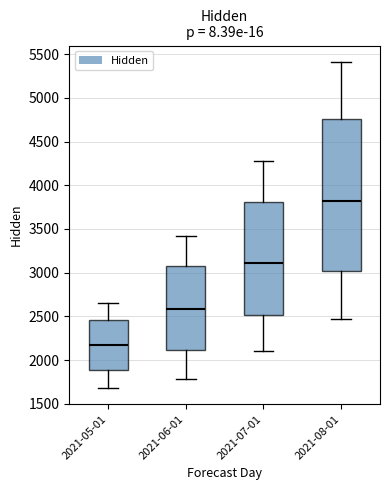

Where does the lower whisker of the box for 2021-07-01 end on the y-axis? The values are not printed on the chart, so give them approximately, as read against the axis.

2100